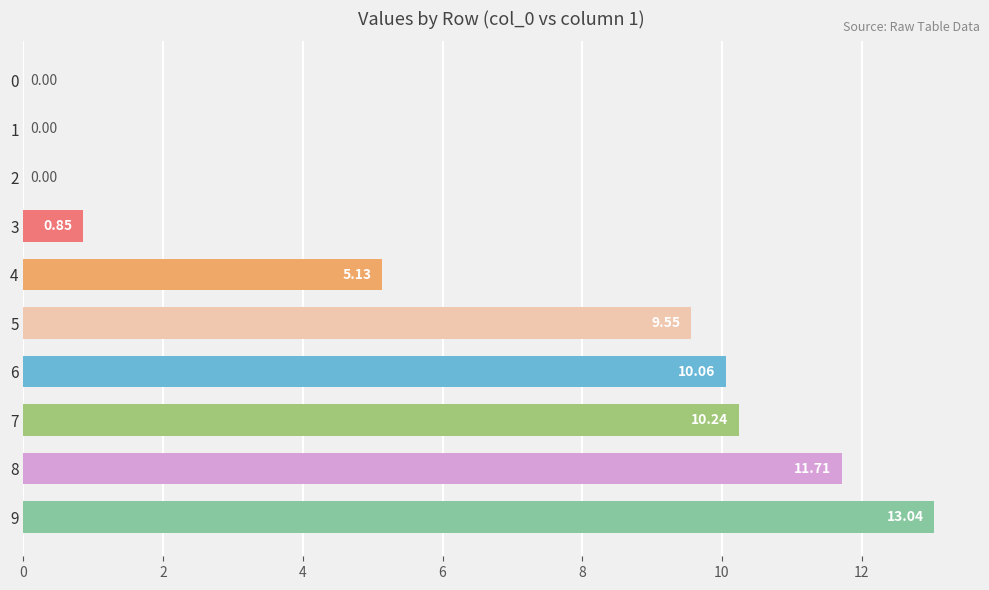

Approximately how many times larger is the value at 5 compared to 7?

0.9